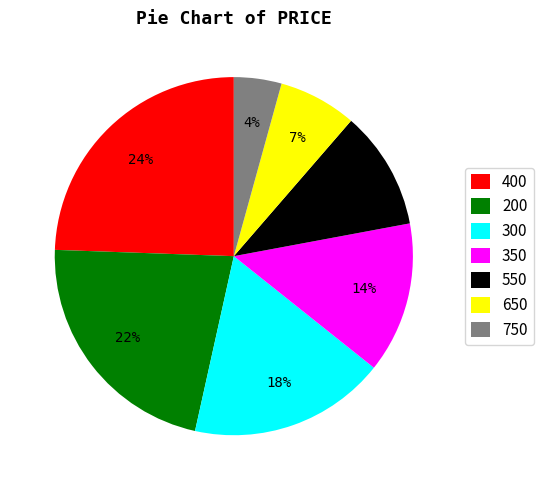

Rank the categories by value from lowest to highest.

750, 650, 550, 350, 300, 200, 400